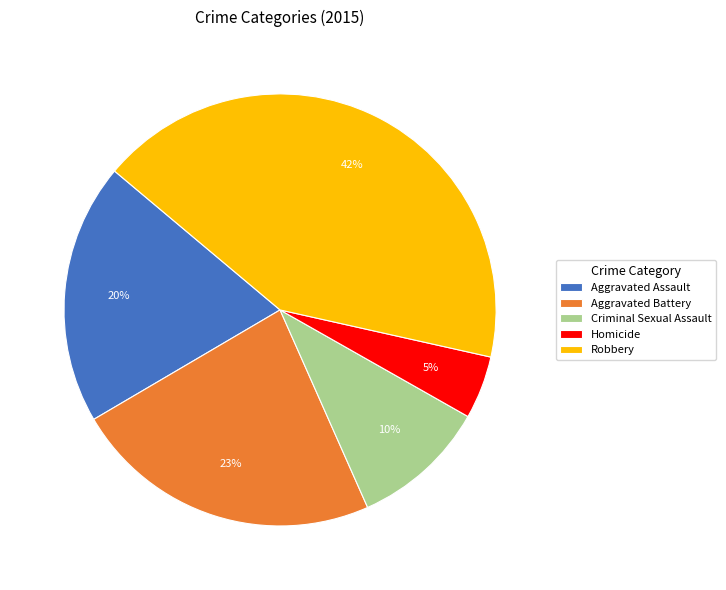

Is Robbery the majority of the pie?

No